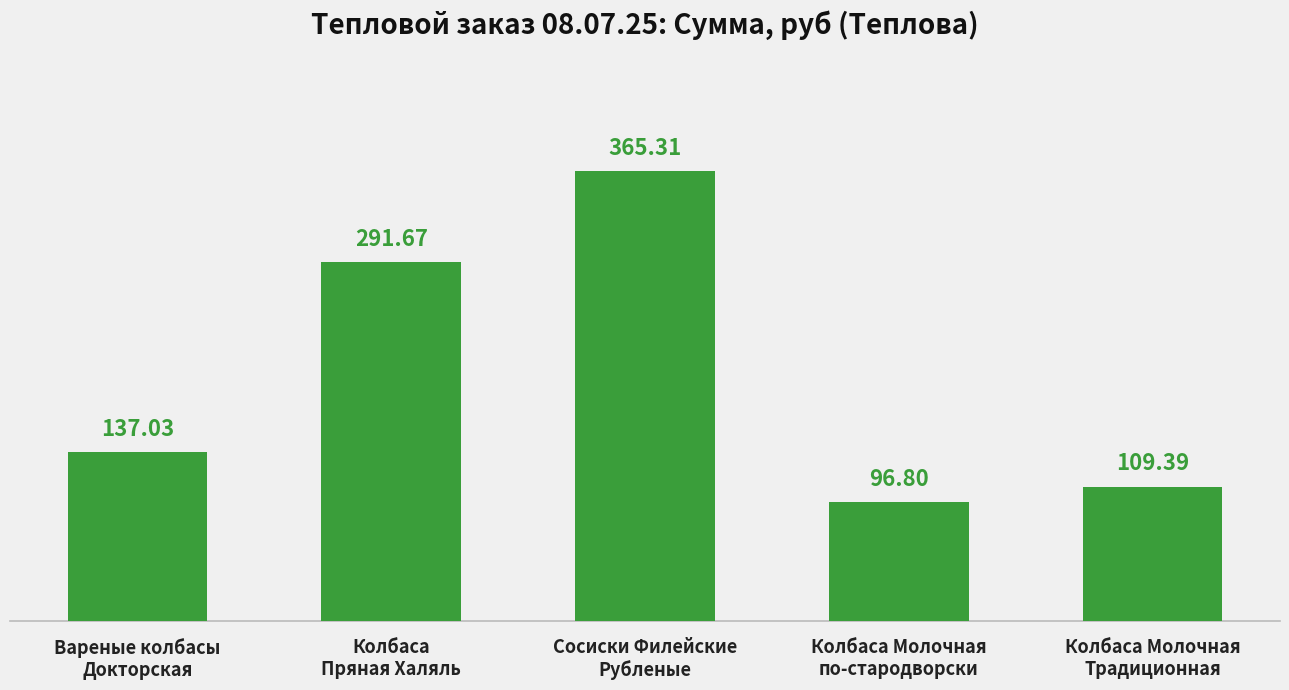

True or false: the data shows 135.5 at Сосиски Филейские
Рубленые.

False